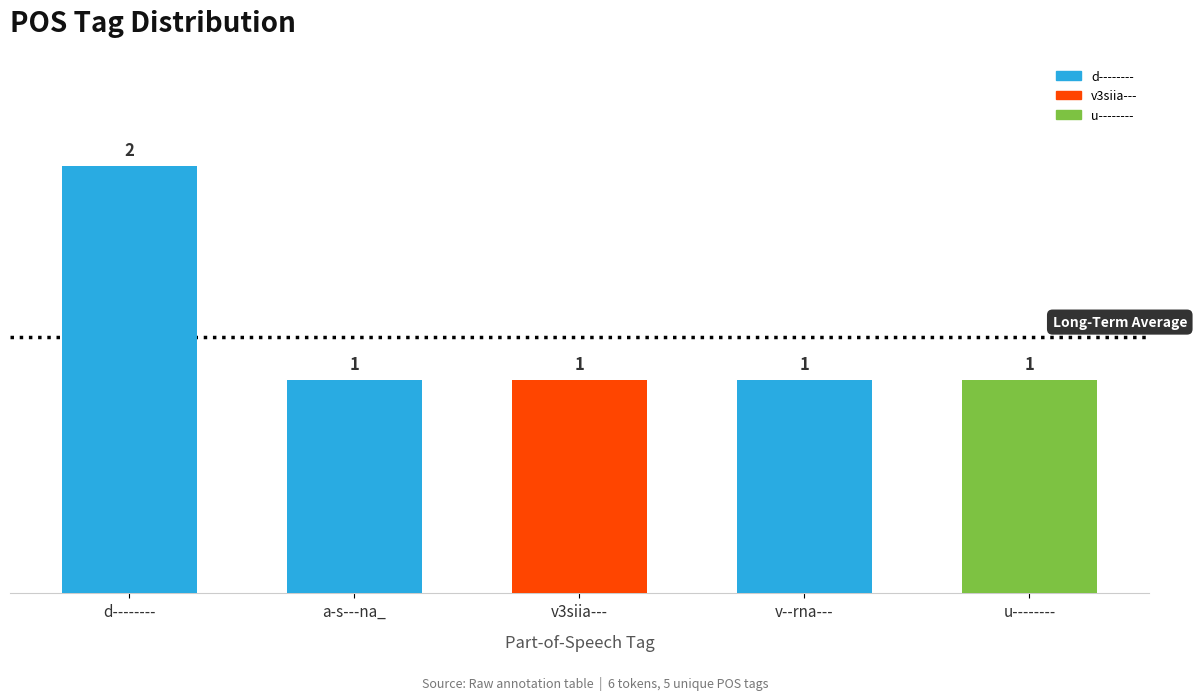

What is the label of the 1st bar from the left?

d--------